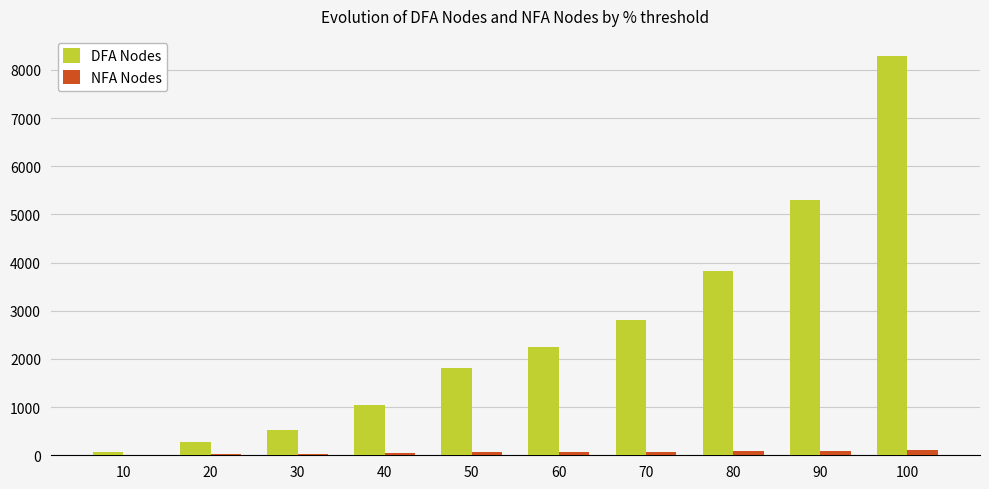

The value of DFA Nodes at 100 is 11538. True or false?

False